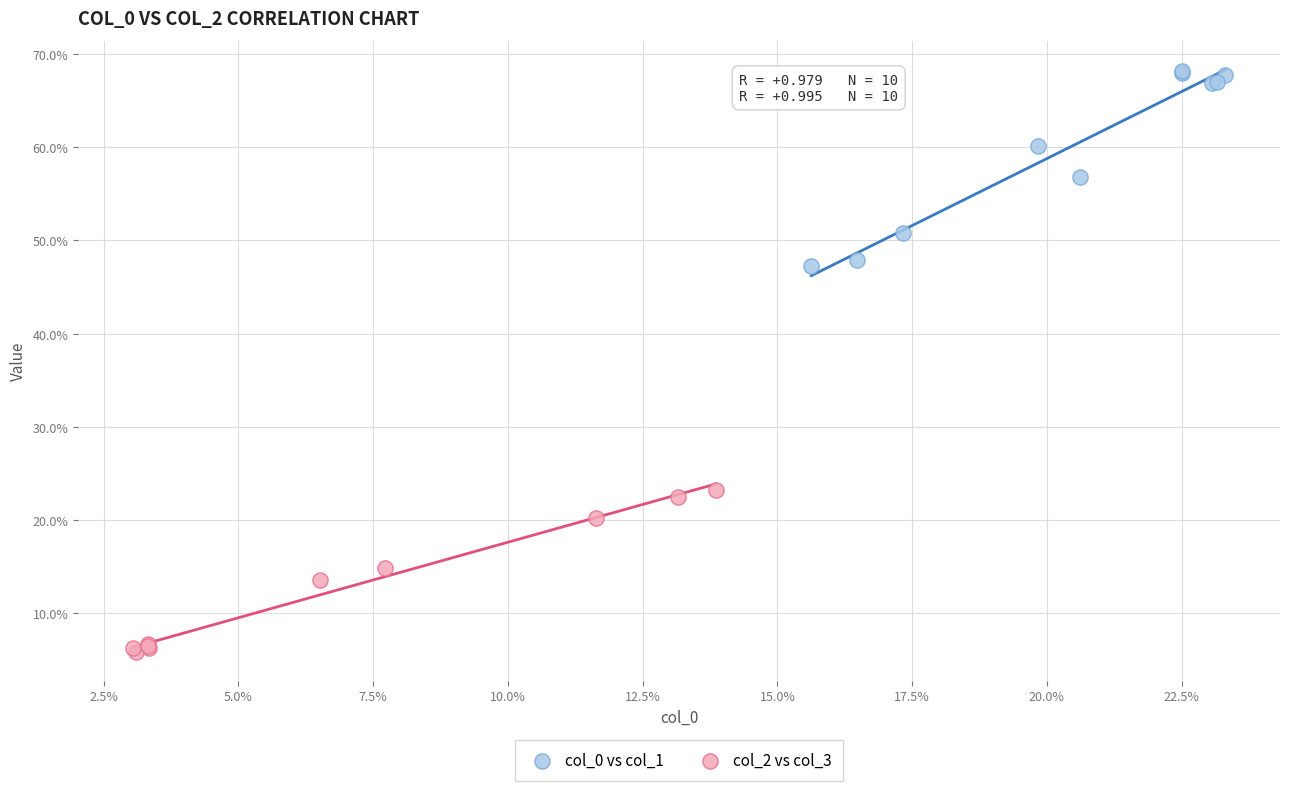

What are all the series names shown in the legend?

col_0 vs col_1, col_2 vs col_3